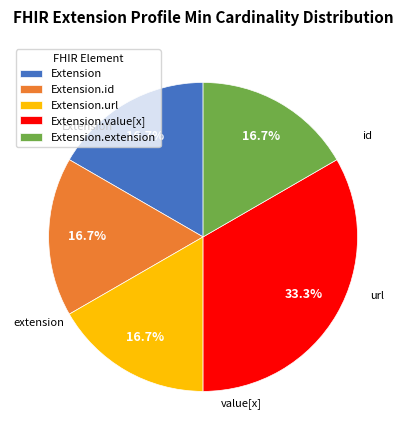

Is there any slice that represents more than half of the pie?

No